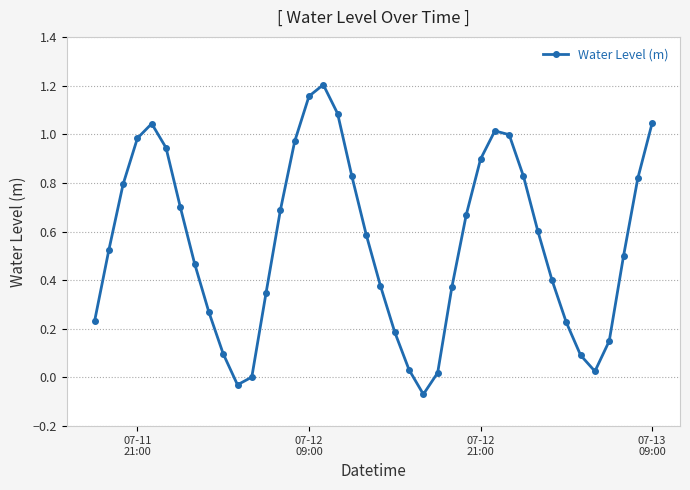

How many series are shown in this chart?

1